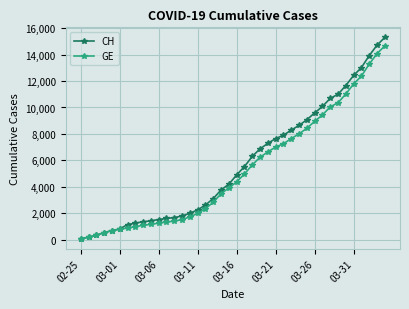

What is the maximum value shown in the chart?

15304